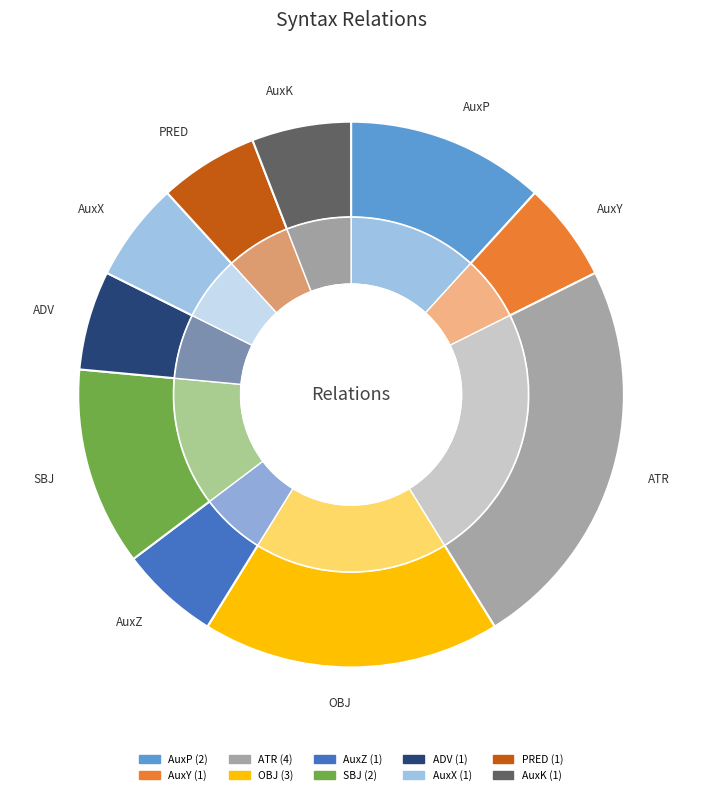

To the nearest percent, what is the average slice percentage?

10%